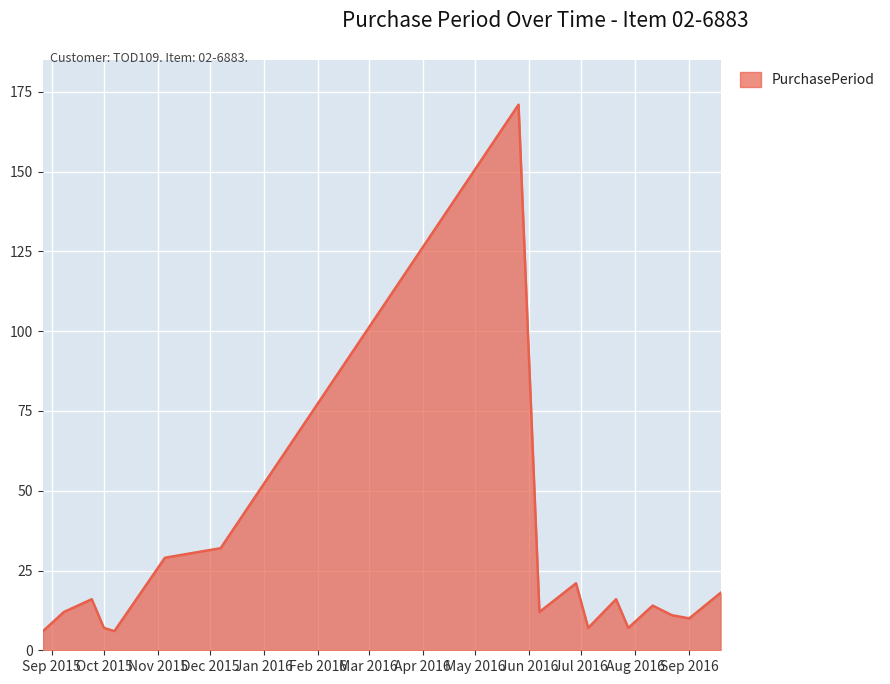

What is the difference between the maximum and minimum values?

165